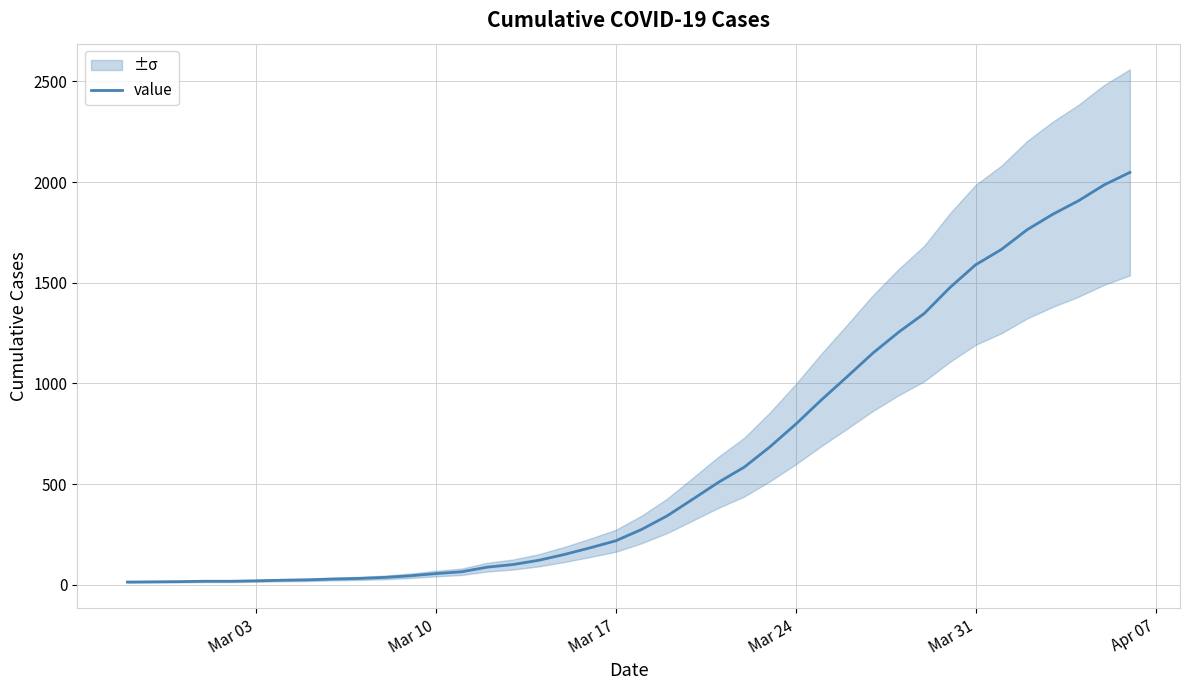

What is the highest value of the value series?

2048